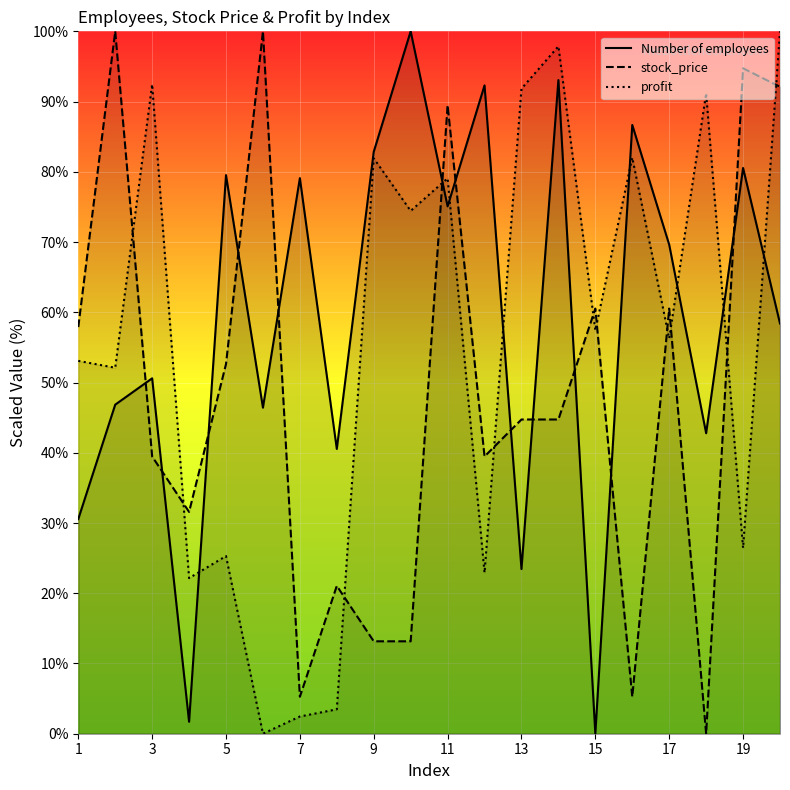

Read the profit value at 1.

53.1